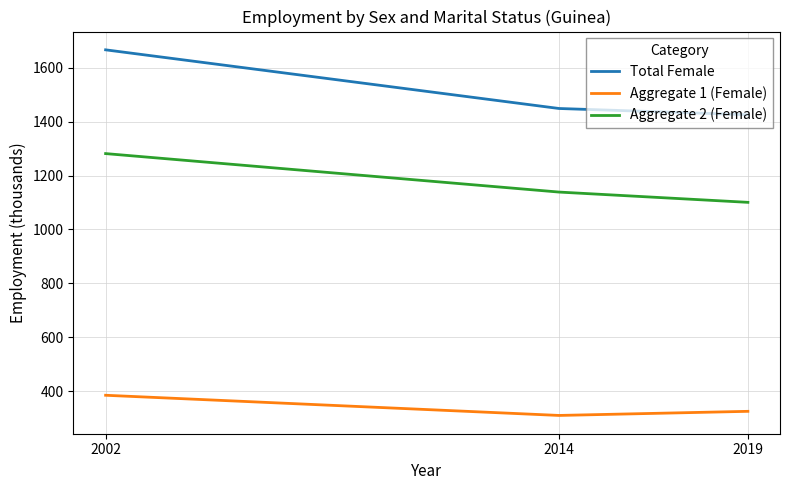

The Total Female series shows 1666.4 at 2002. True or false?

True